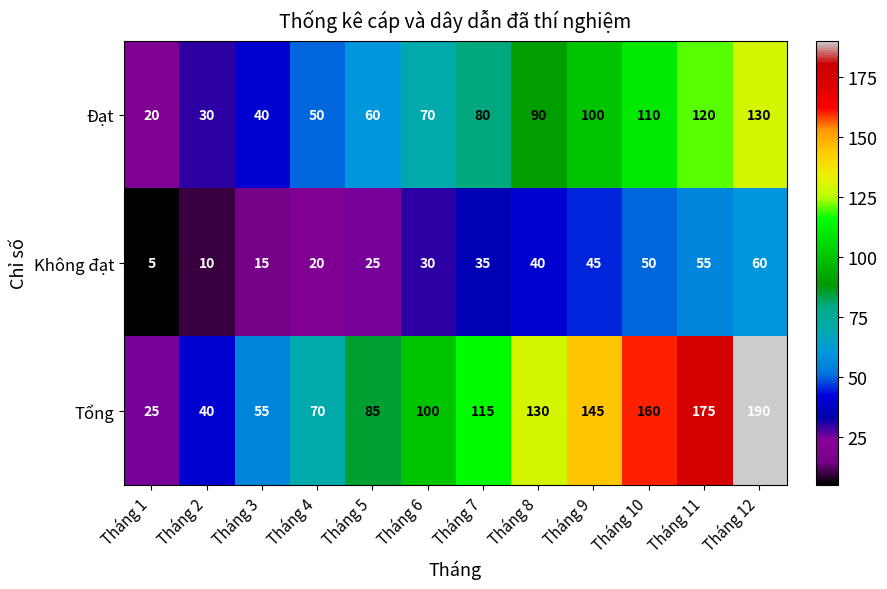

Which category has the highest value across all series?

Tháng 12